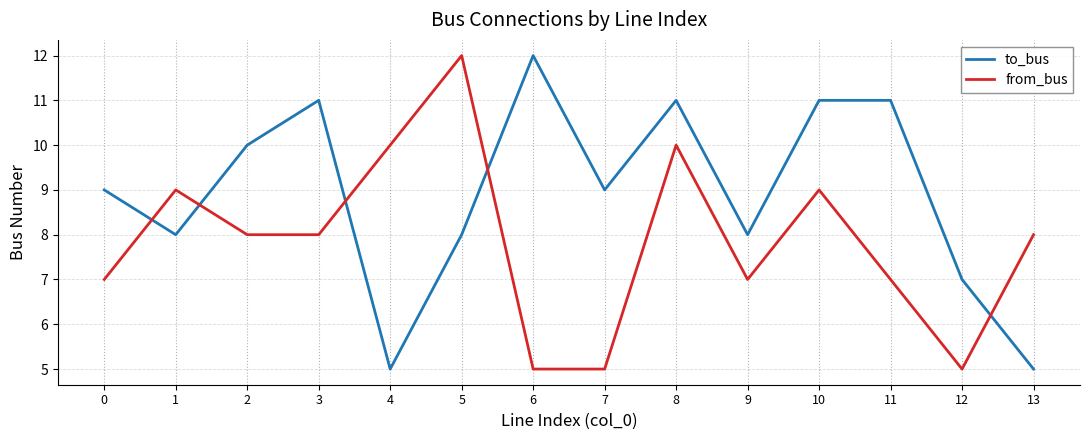

The value of to_bus at 3 is 15. True or false?

False